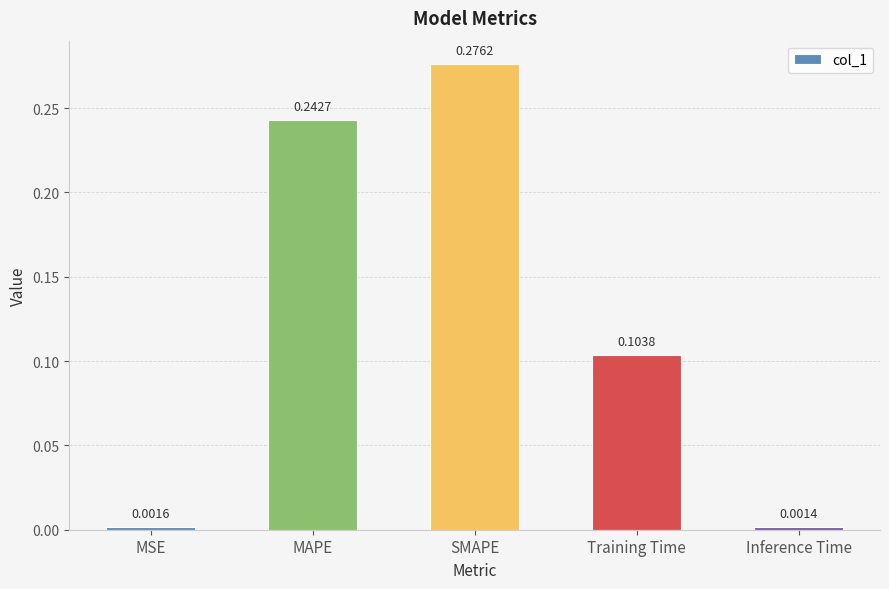

Are the bars grouped side by side (vs. stacked)?

No